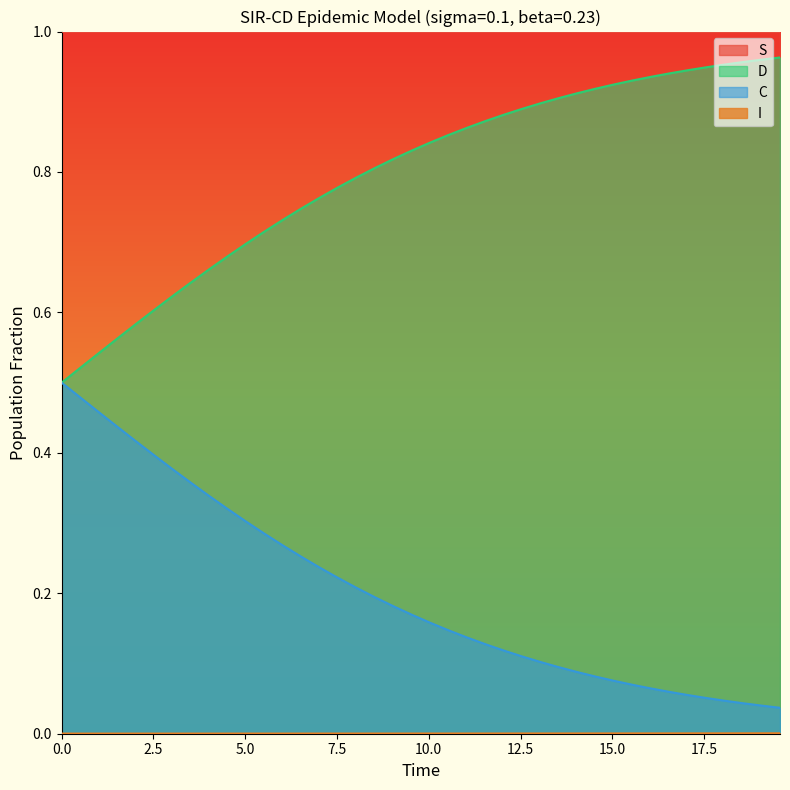

How many lines are shown in the chart?

4